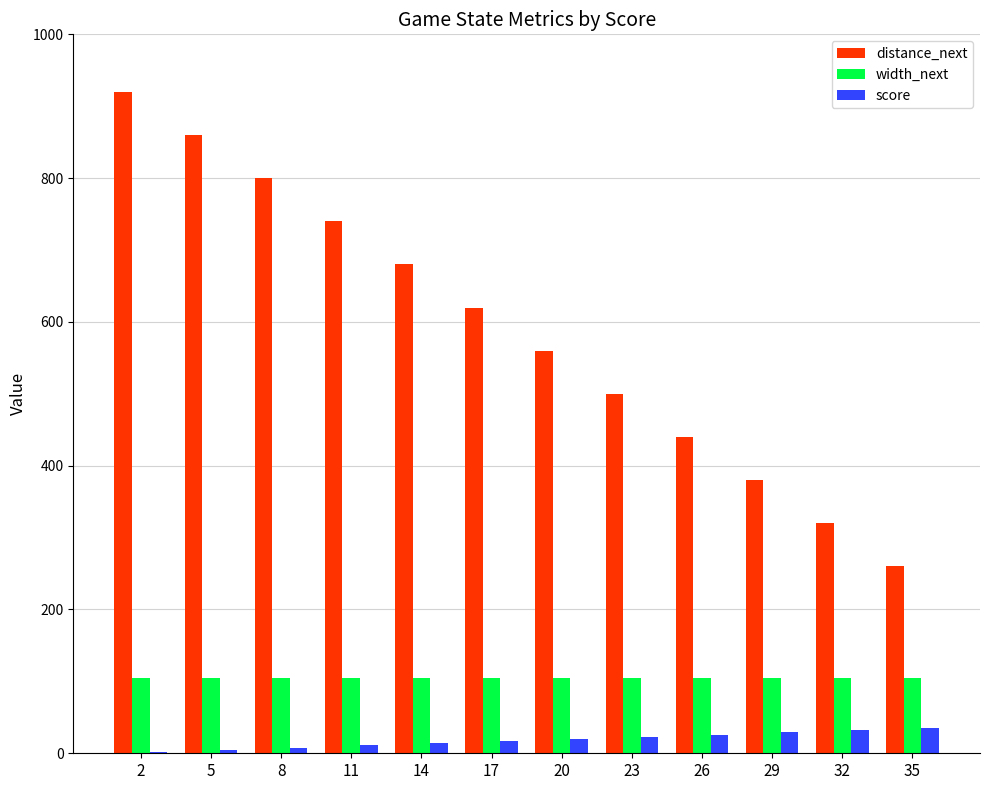

True or false: width_next has a value of 105 at 29.

True